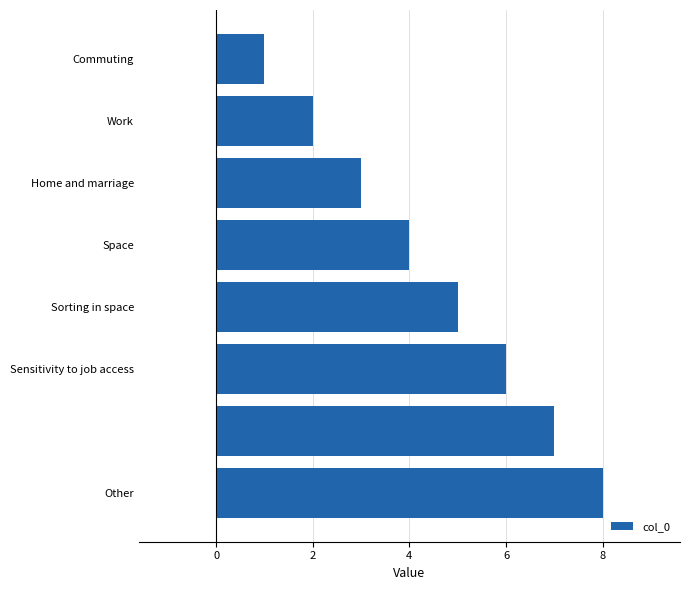

How many data points are less than 5?

4